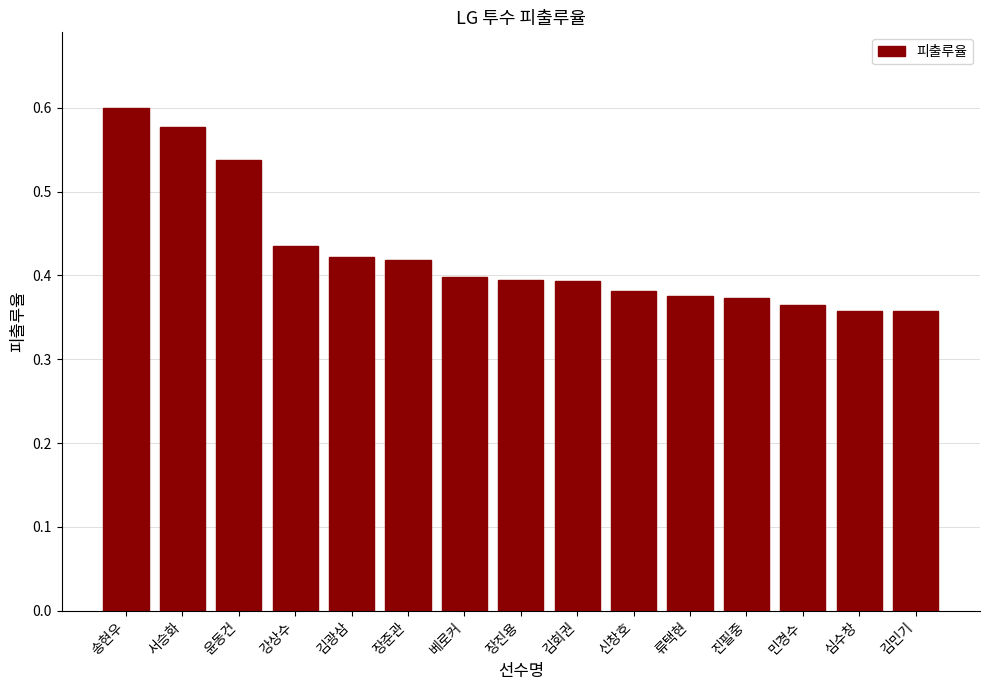

How many bars are there in total?

15